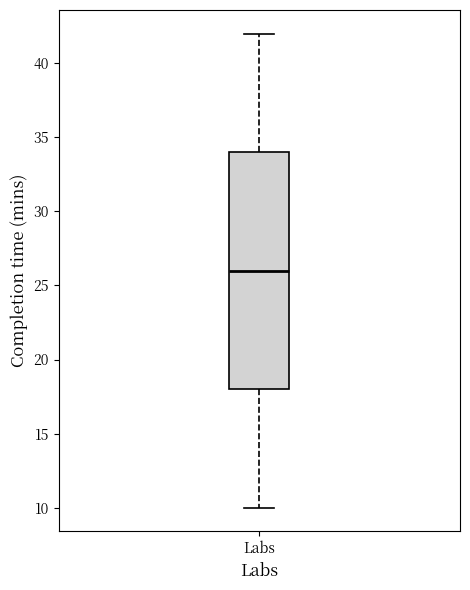

Read this box plot against the y-axis: the position of the median line, the range covered by the box, and the ends of both whiskers. The values are not printed on the chart, so give them approximately, as read against the axis.

median 26, box 18 to 34, whiskers 10 to 42